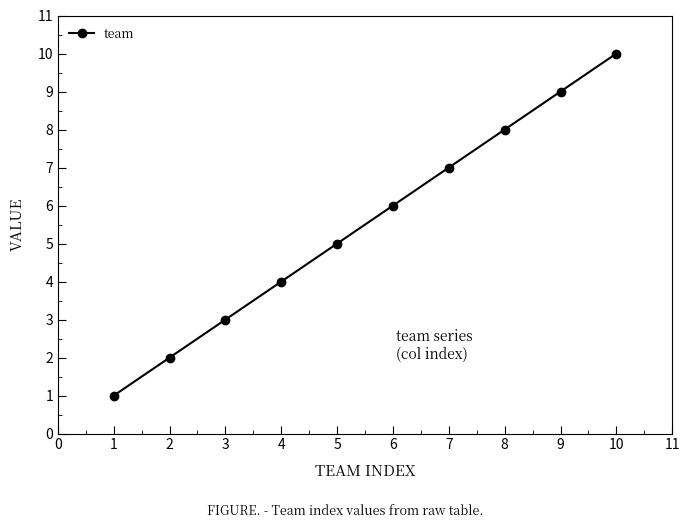

Rank the categories by value from highest to lowest.

10, 9, 8, 7, 6, 5, 4, 3, 2, 1